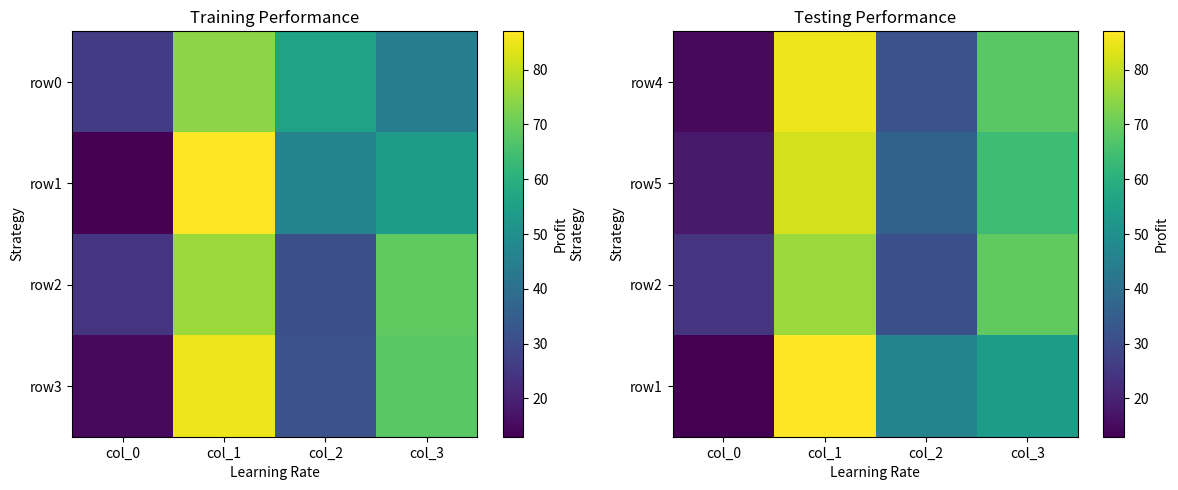

Is the value of row5 at col_1 greater than the value of row2 at col_1?

Yes